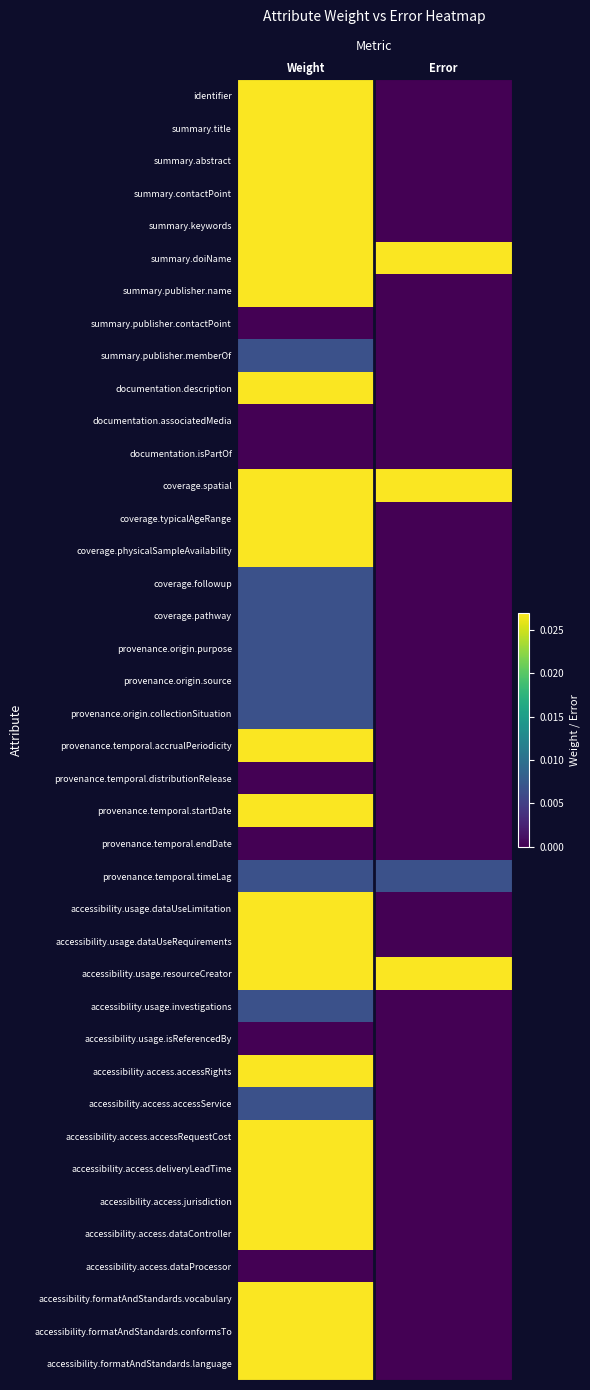

Which series has the largest total across all categories?

summary.doiName